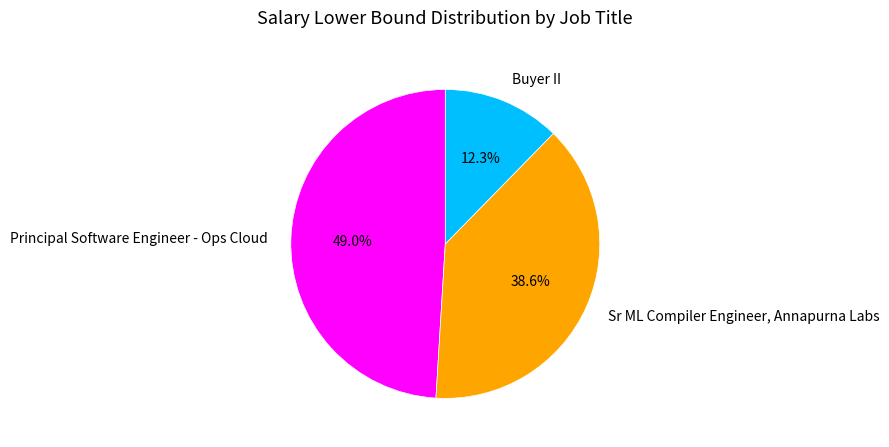

Does any single category account for the majority?

No